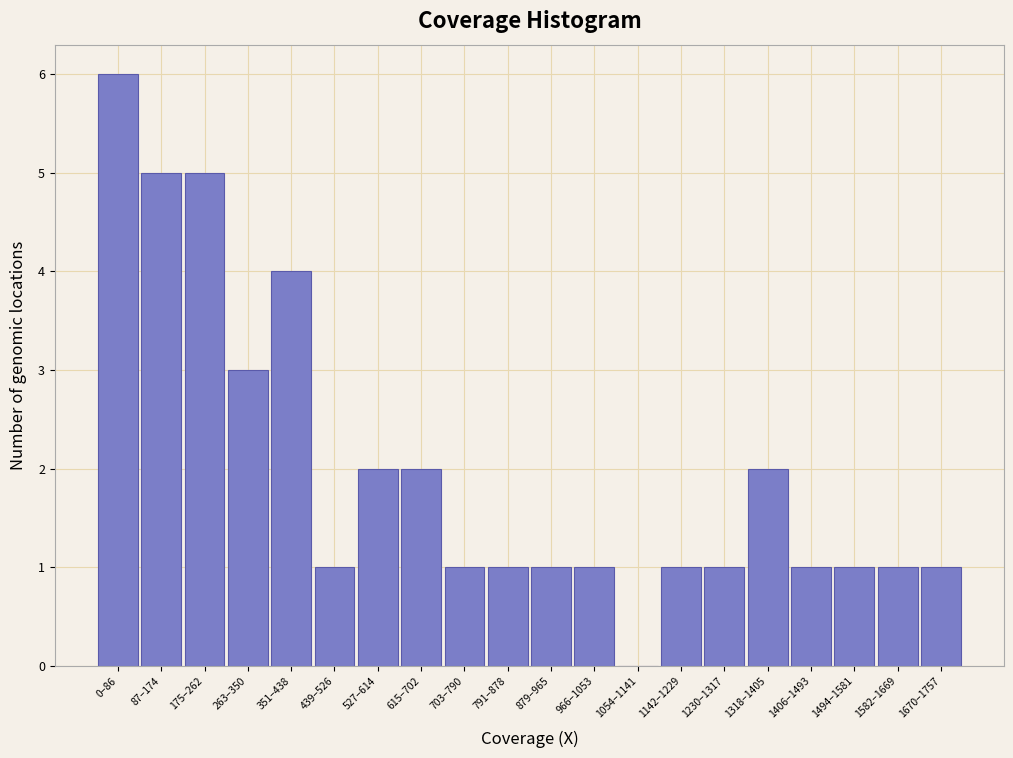

Reading left to right, what are all the values shown in this chart?

0–86=6	87–174=5	175–262=5	263–350=3	351–438=4	439–526=1	527–614=2	615–702=2	703–790=1	791–878=1	879–965=1	966–1053=1	1054–1141=0	1142–1229=1	1230–1317=1	1318–1405=2	1406–1493=1	1494–1581=1	1582–1669=1	1670–1757=1